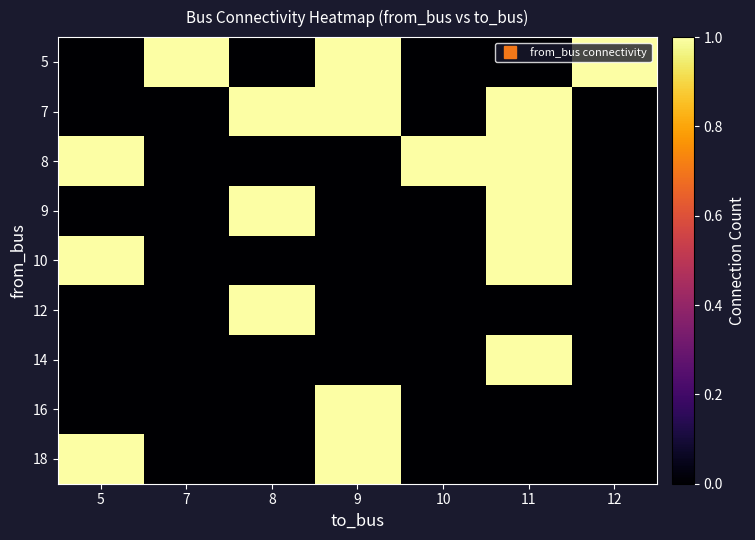

What is the difference between the highest and lowest values at 9?

1